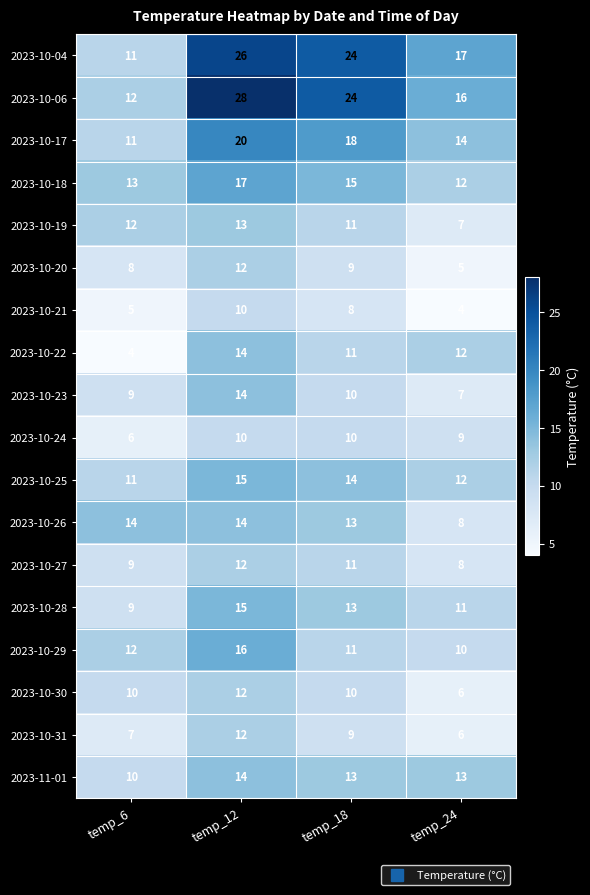

What is the approximate value of 2023-10-17 at temp_12?

20